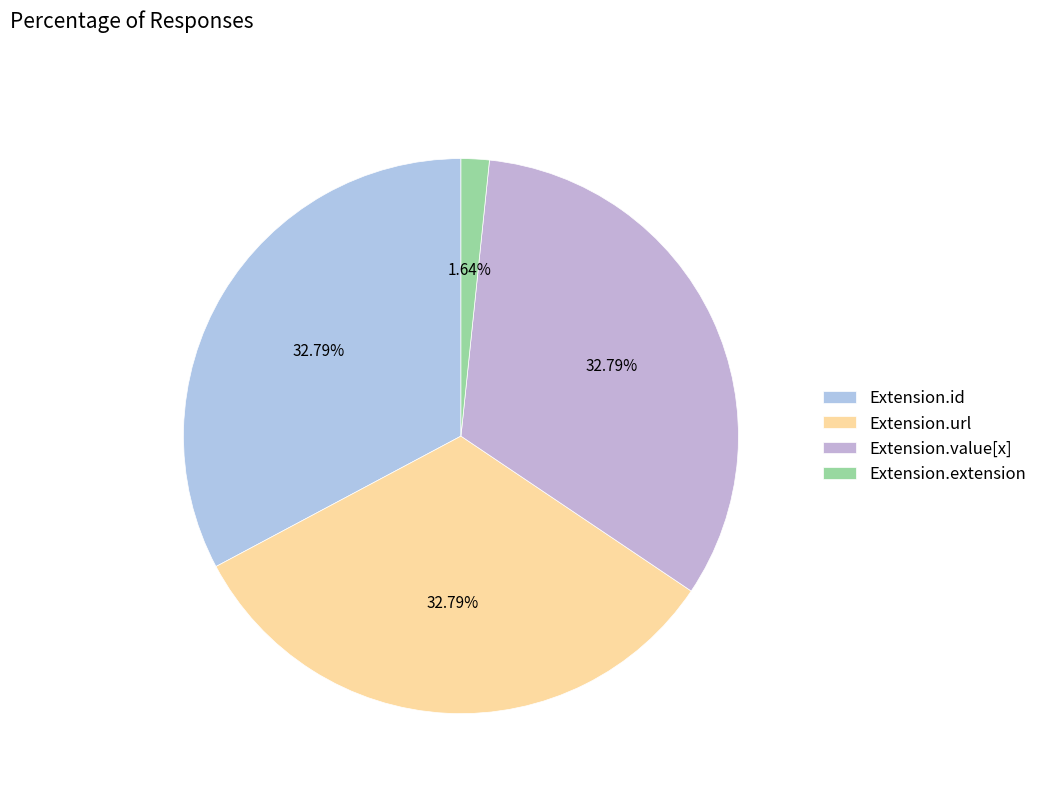

How much of the chart is everything except Extension.extension?

98.4%